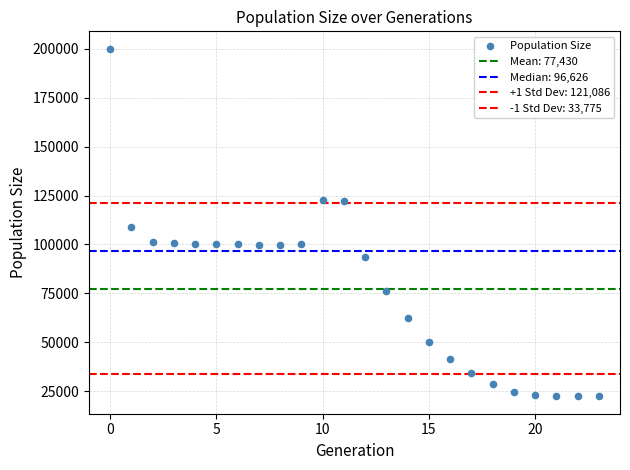

Count the number of points in this scatter plot.

24